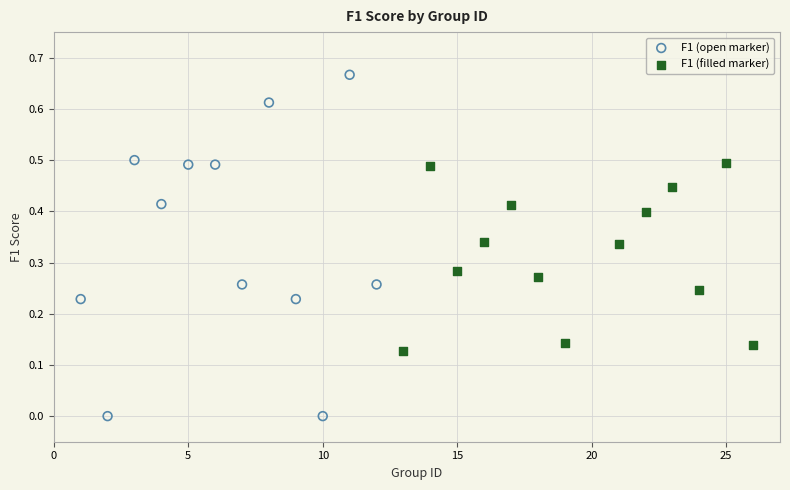

Which series contains the highest Y value?

F1 (open marker)